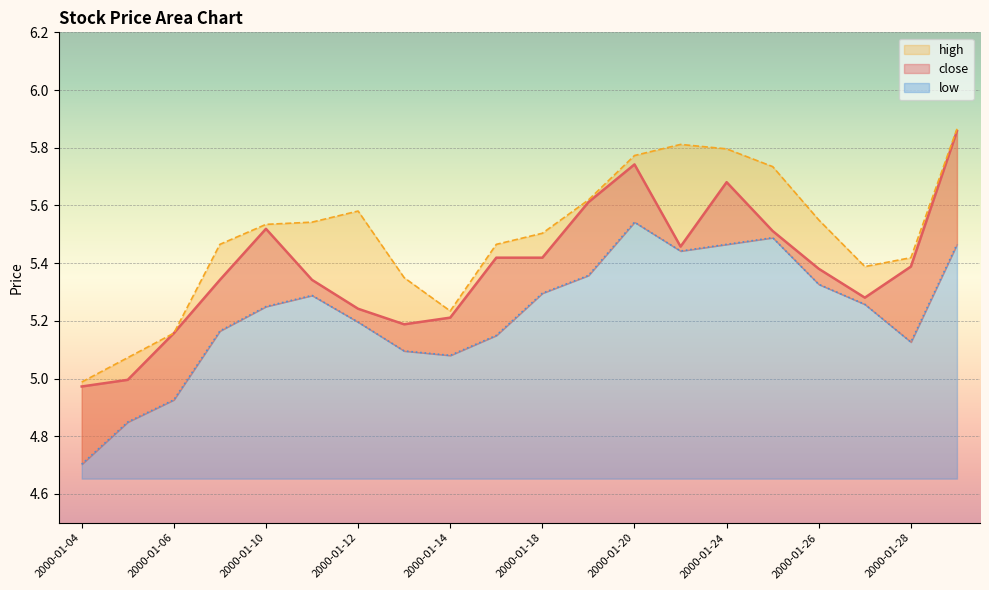

Is the value of high at 2000-02-14 greater than the value of close at 2000-01-27?

Yes